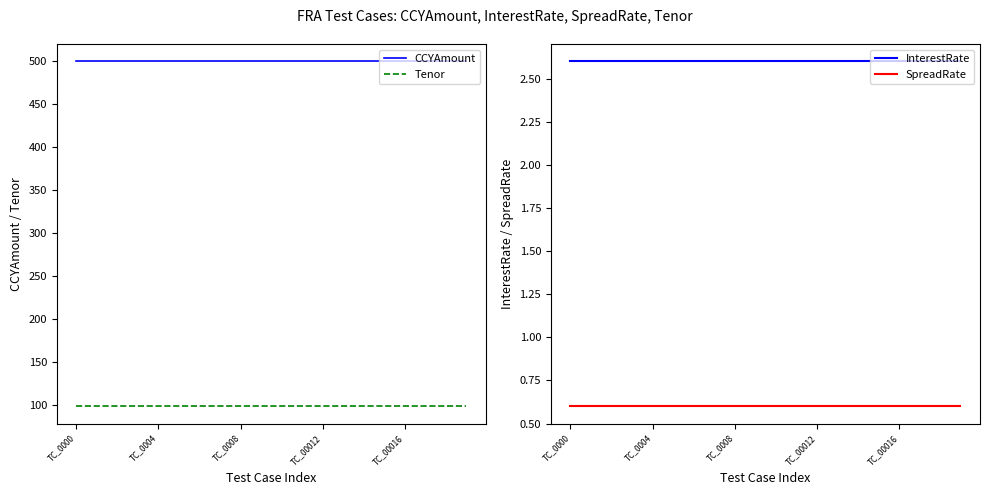

What is the value of the SpreadRate point at the 13th from the left?

0.6